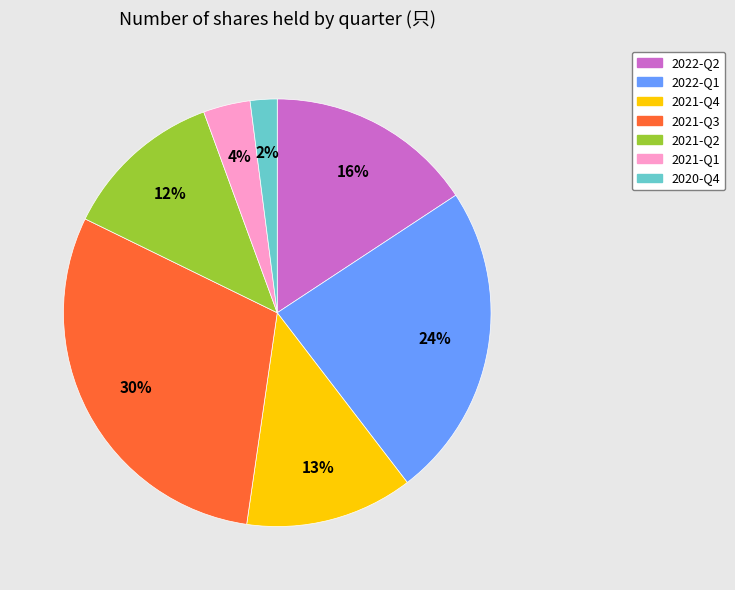

To the nearest percent, what percentage of the pie is 2022-Q1?

24%